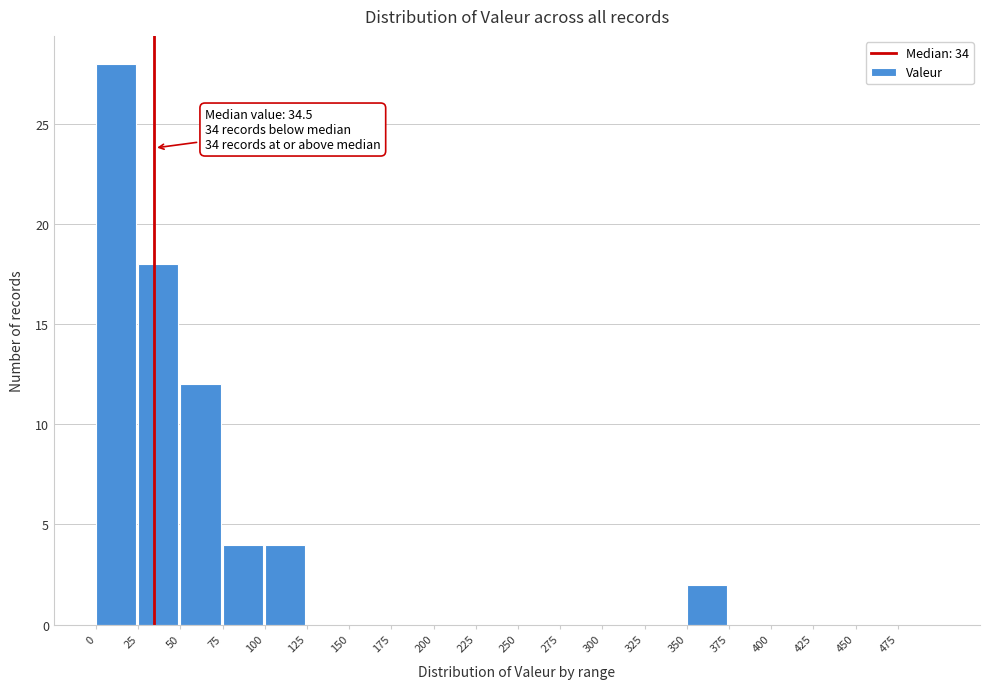

Over which range of the x-axis is the bar tallest?

0 to 25